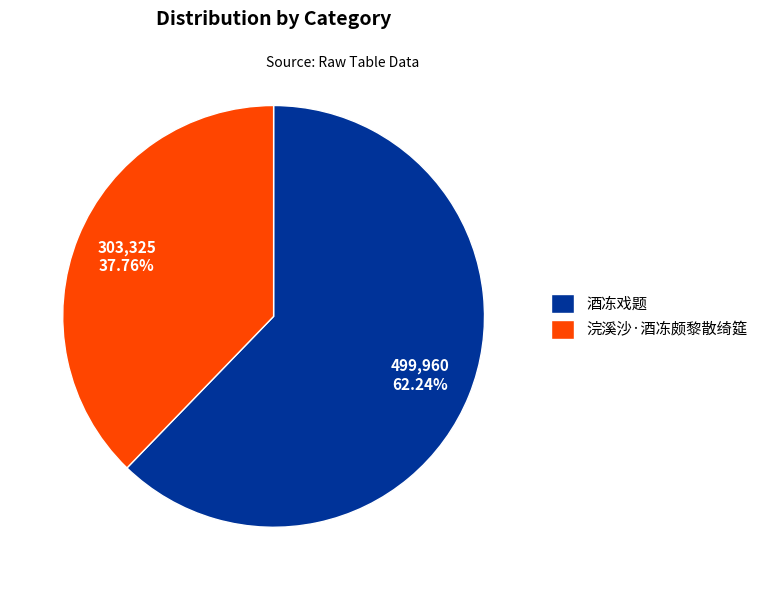

Which slice is the largest?

酒冻戏题